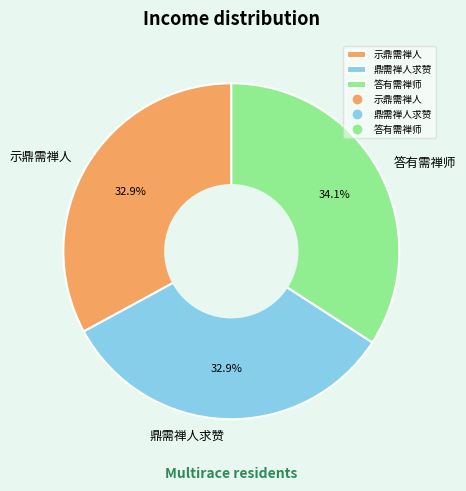

Count the number of slices in the pie.

3